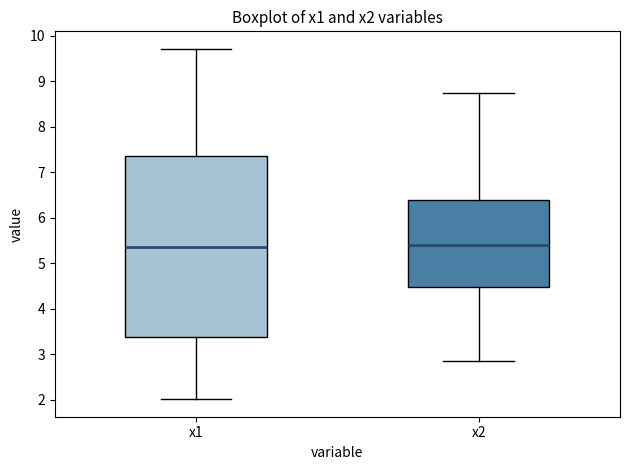

Reading left to right, read every box against the y-axis: the position of its median line, the range the box covers, and the ends of its whiskers. The values are not printed on the chart, so give them approximately, as read against the axis.

x1: median 5.3, box 3.4 to 7.4, whiskers 2.0 to 9.7
x2: median 5.4, box 4.5 to 6.4, whiskers 2.9 to 8.7